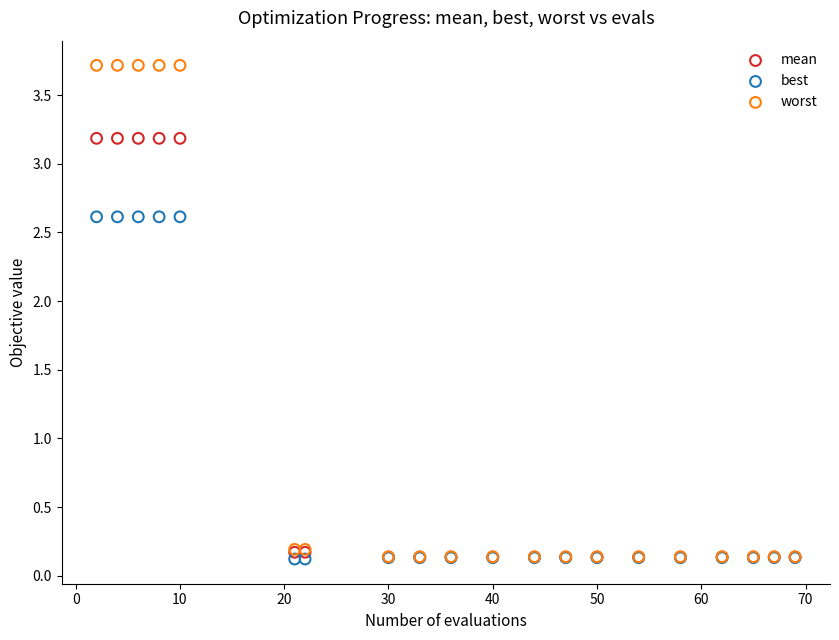

What are all the series names shown in the legend?

mean, best, worst